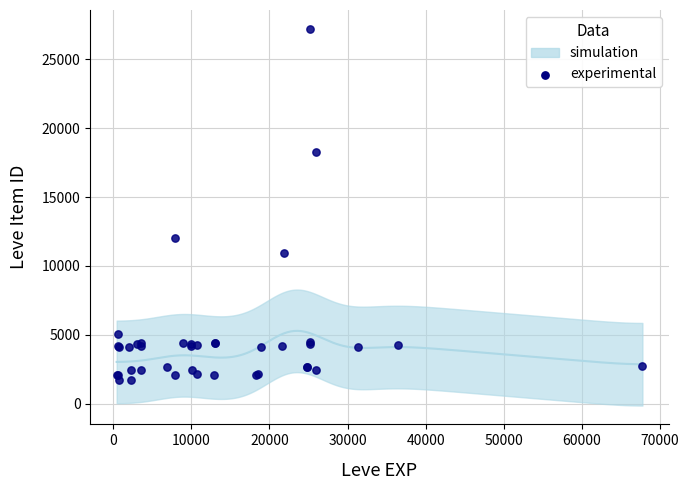

What Y value in the scatter plot is closest to 14448?

12018